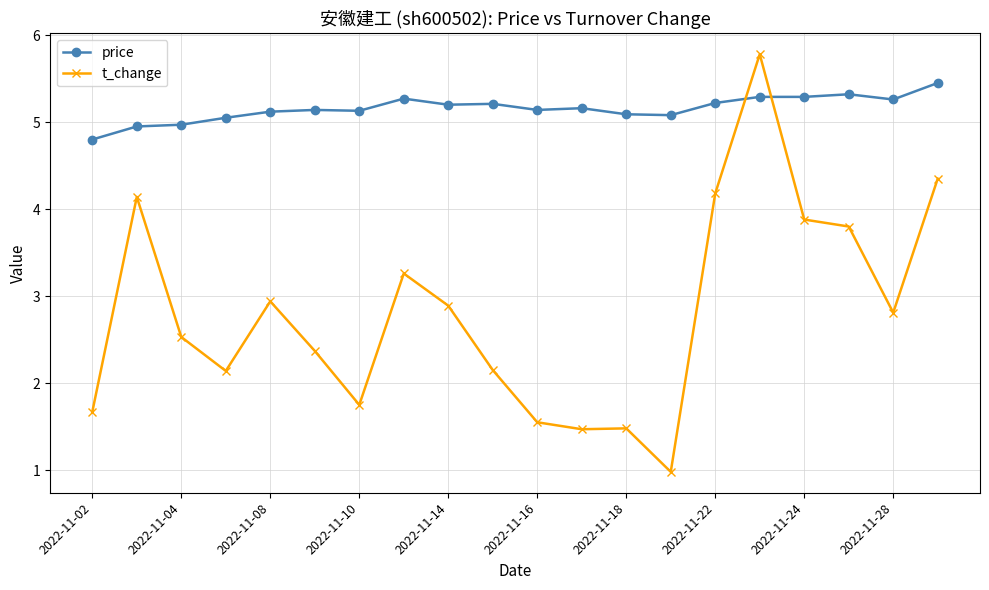

What is the value of the t_change point at the 1st from the left?

1.7